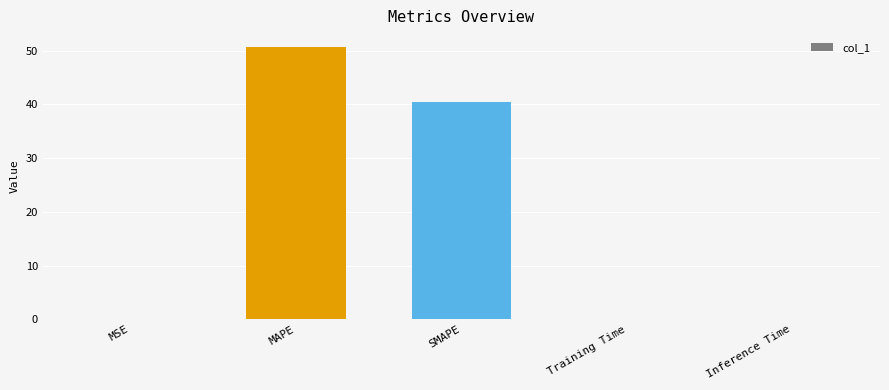

At which label is the value closest to 25?

SMAPE